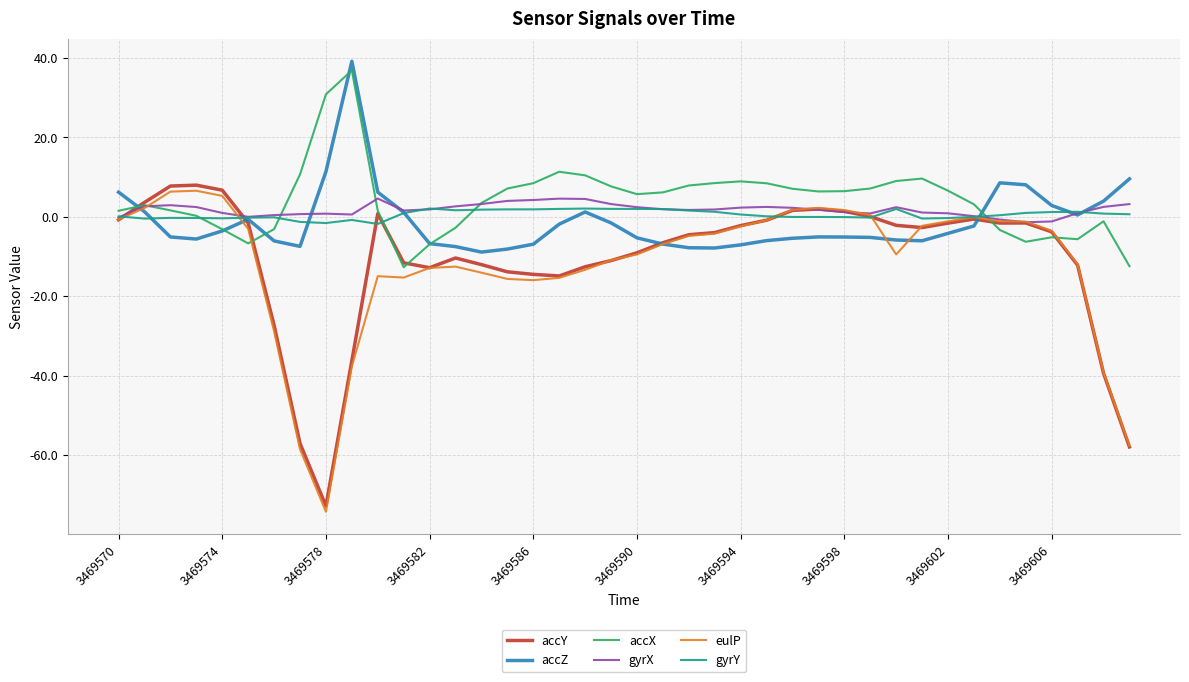

Does the chart have visible grid lines?

Yes